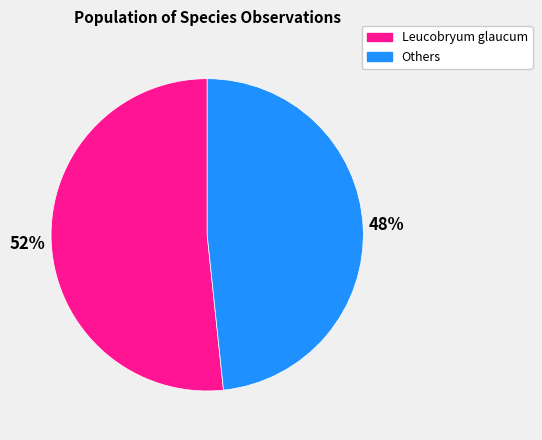

True or false: Others accounts for 58% of the total.

False